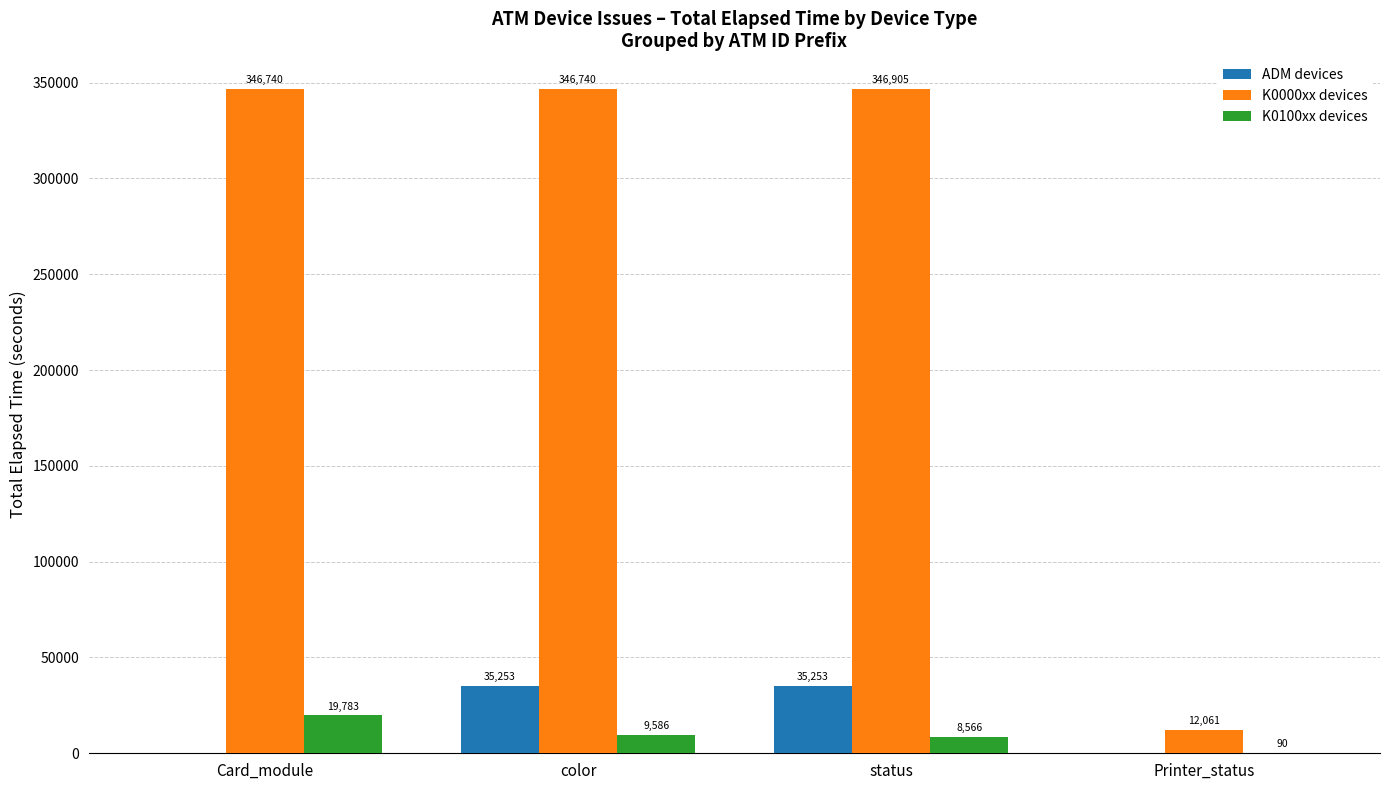

Where does the K0100xx devices series first go above 9586?

Card_module